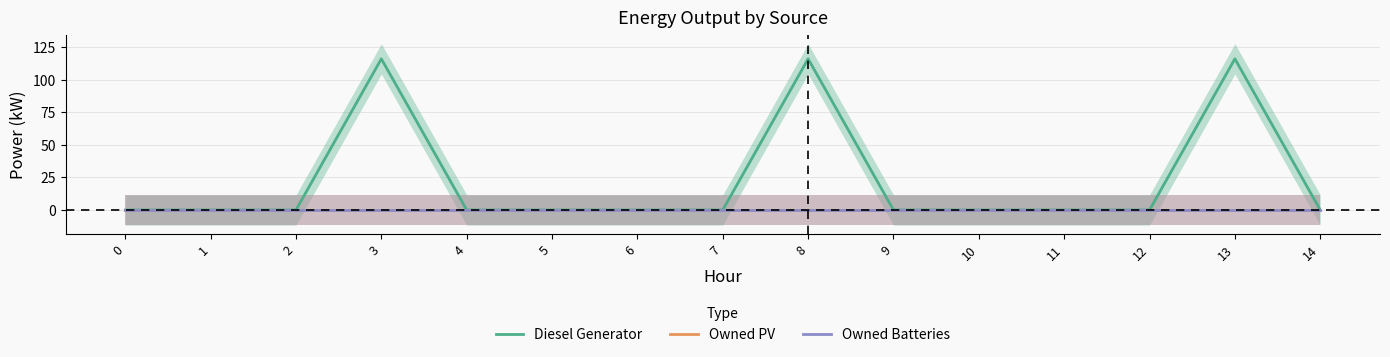

At which category does the chart reach its peak across all series?

3